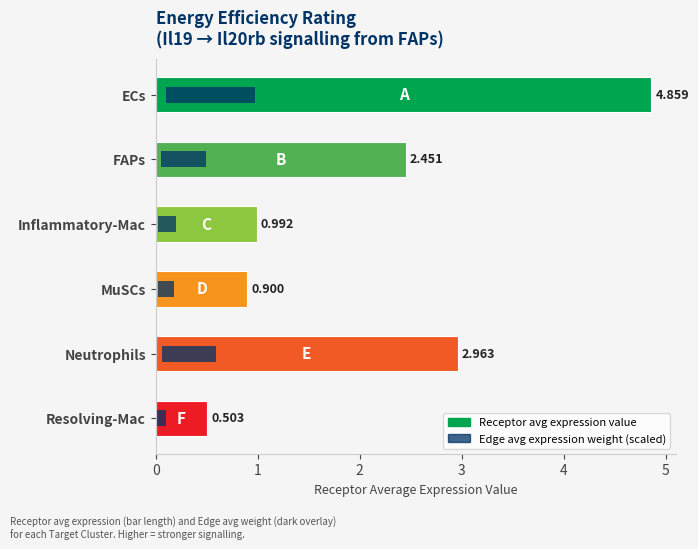

How many data points are above 2?

3